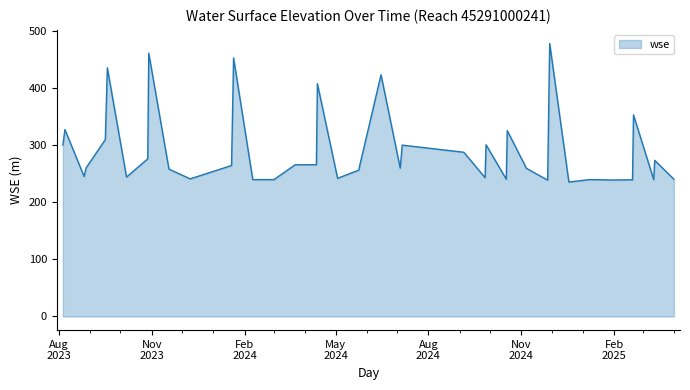

How many lines are shown in the chart?

1